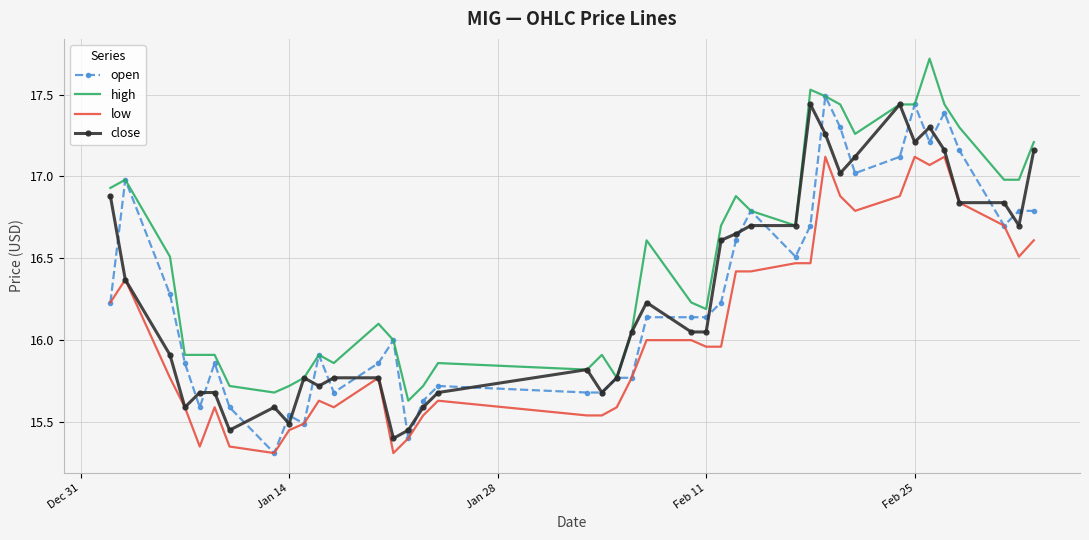

What is the maximum value shown in the chart?

17.7